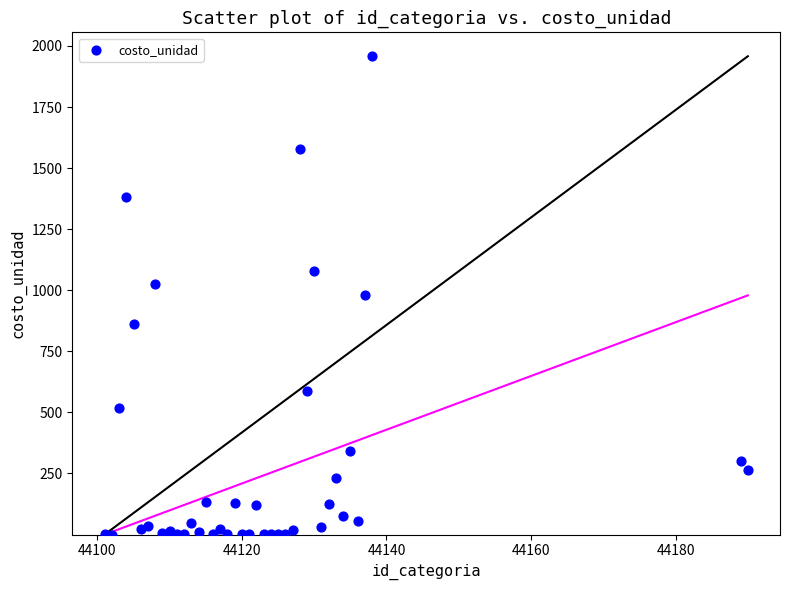

What is the range of X values (max minus min)?

89.0